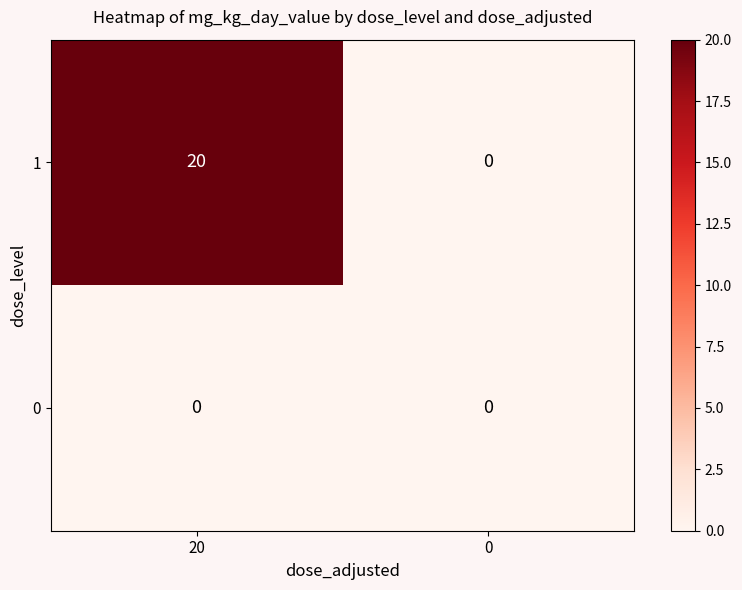

What is the average value of the 1 series?

10